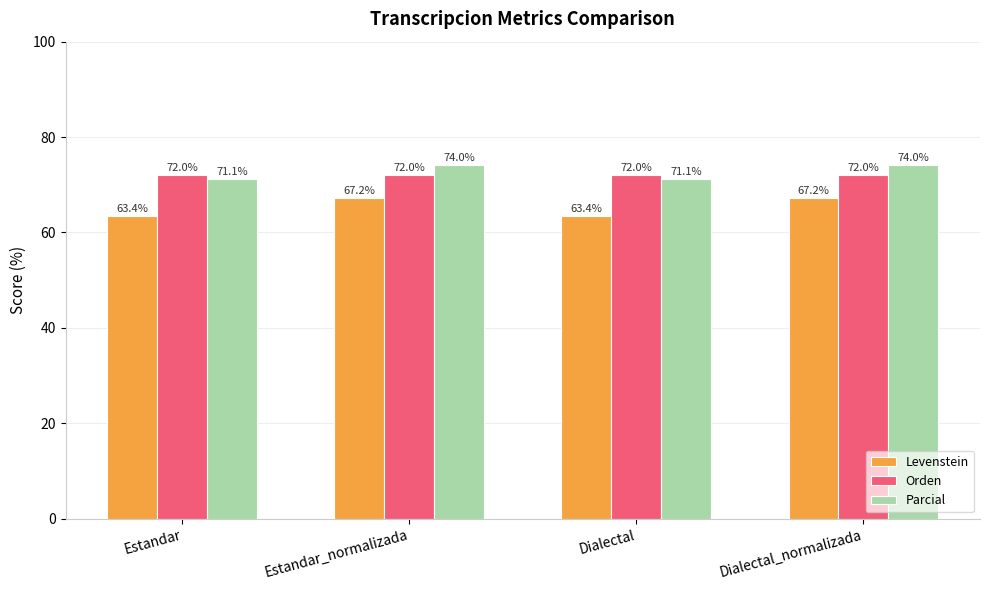

Is the value of Orden at Dialectal_normalizada greater than the value of Levenstein at Dialectal_normalizada?

Yes